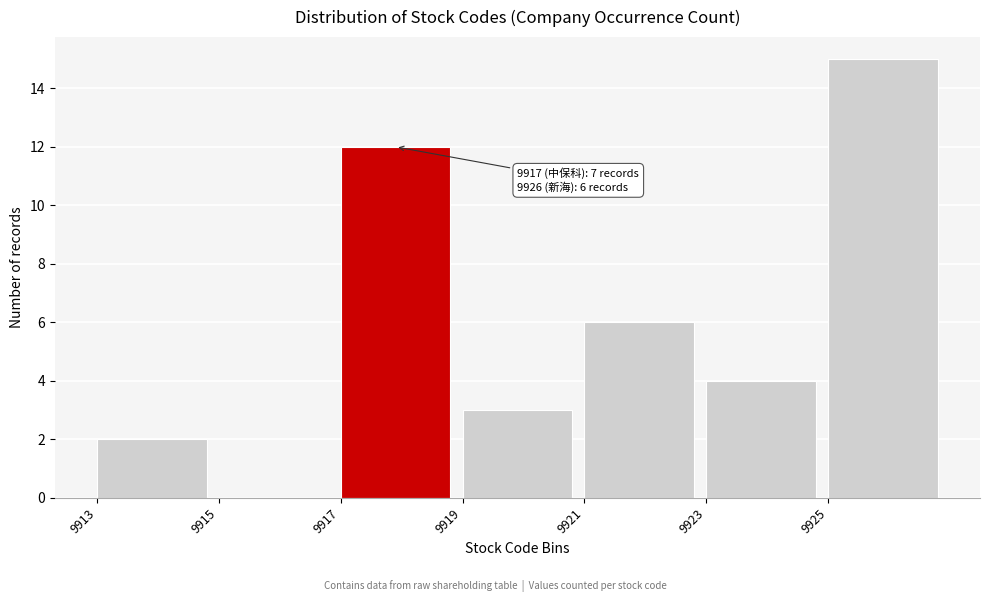

Which range on the x-axis has the tallest bar?

9925 to 9927